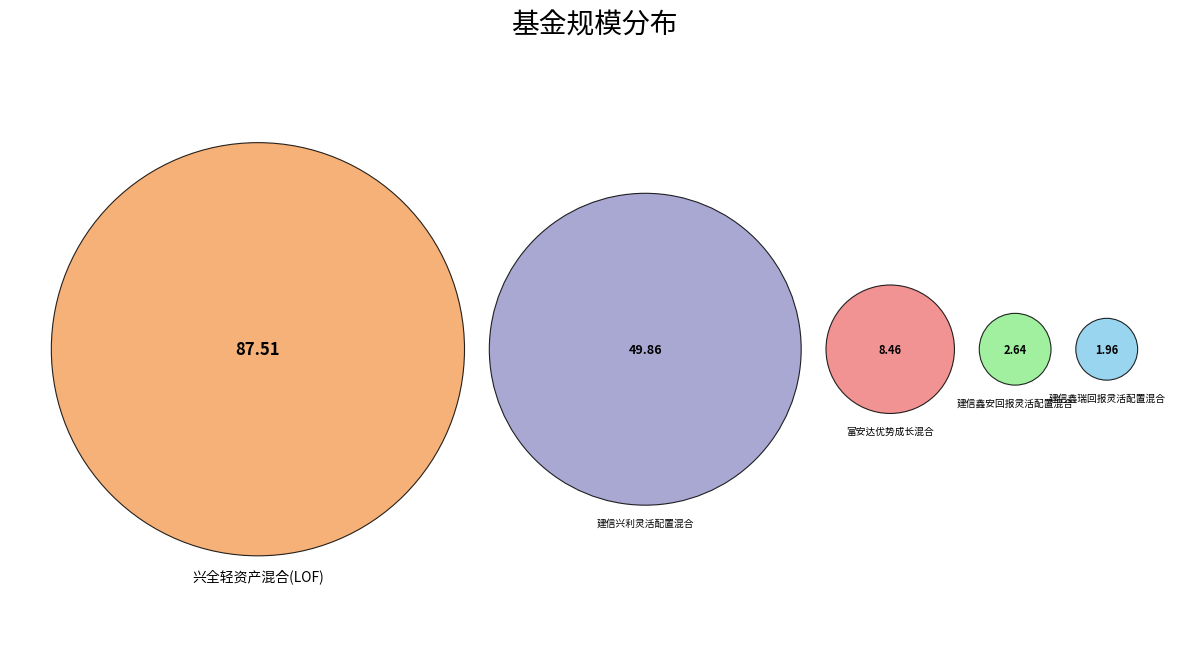

Approximately how many times larger is the value at 富安达优势成长混合 compared to 建信鑫安回报灵活配置混合?

3.2